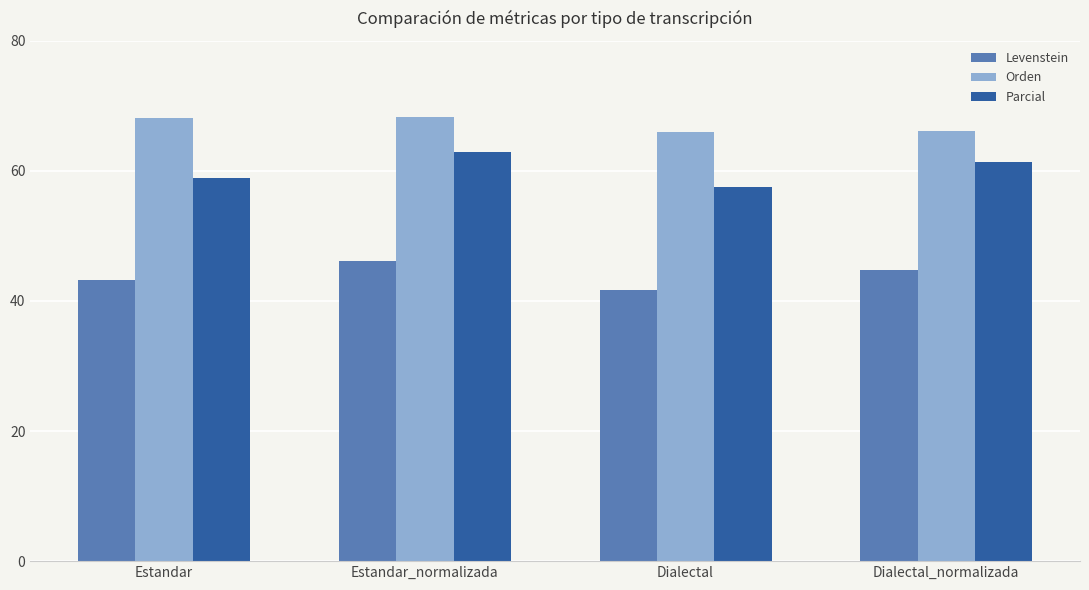

What is the label of the 4th bar from the right?

Estandar